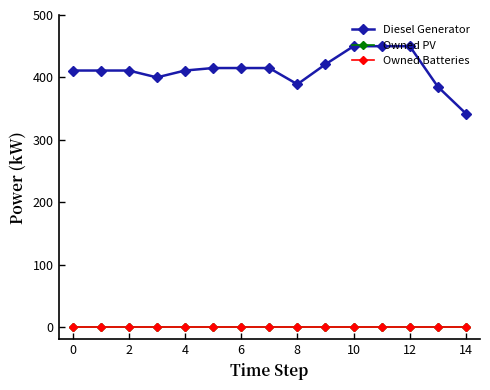

At how many categories does at least one series exceed 121?

15